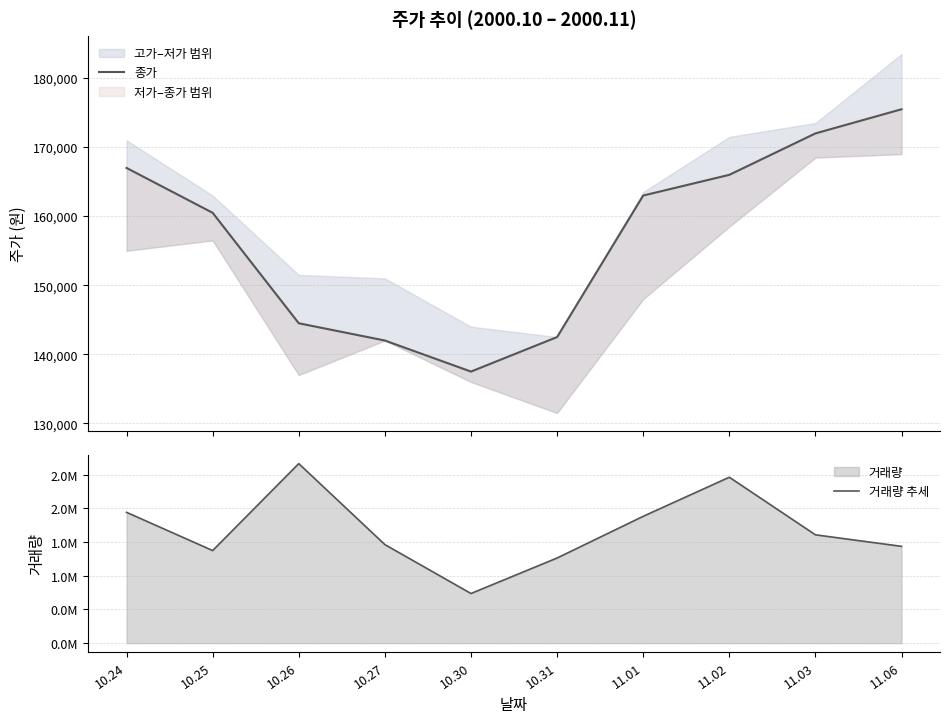

How many interior local valleys does the 거래량 추세 series have?

2